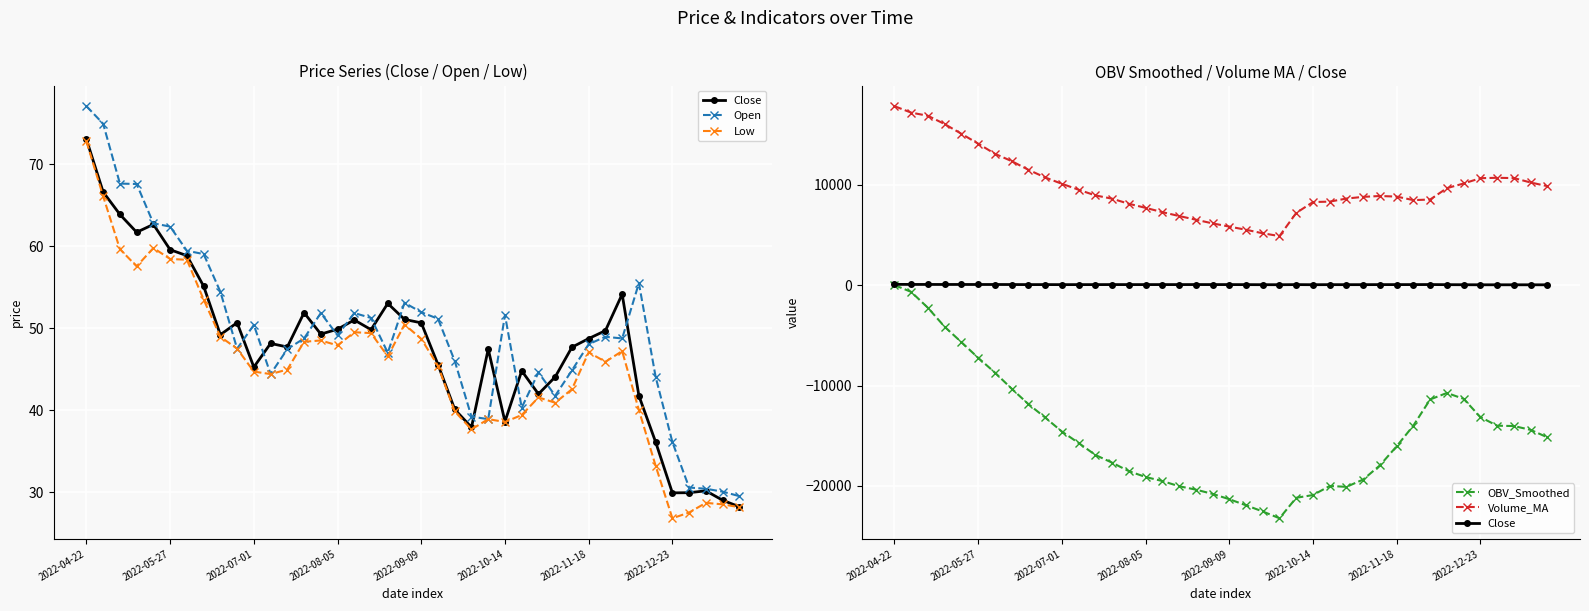

How many data points in Volume_MA are less than 8932?

20